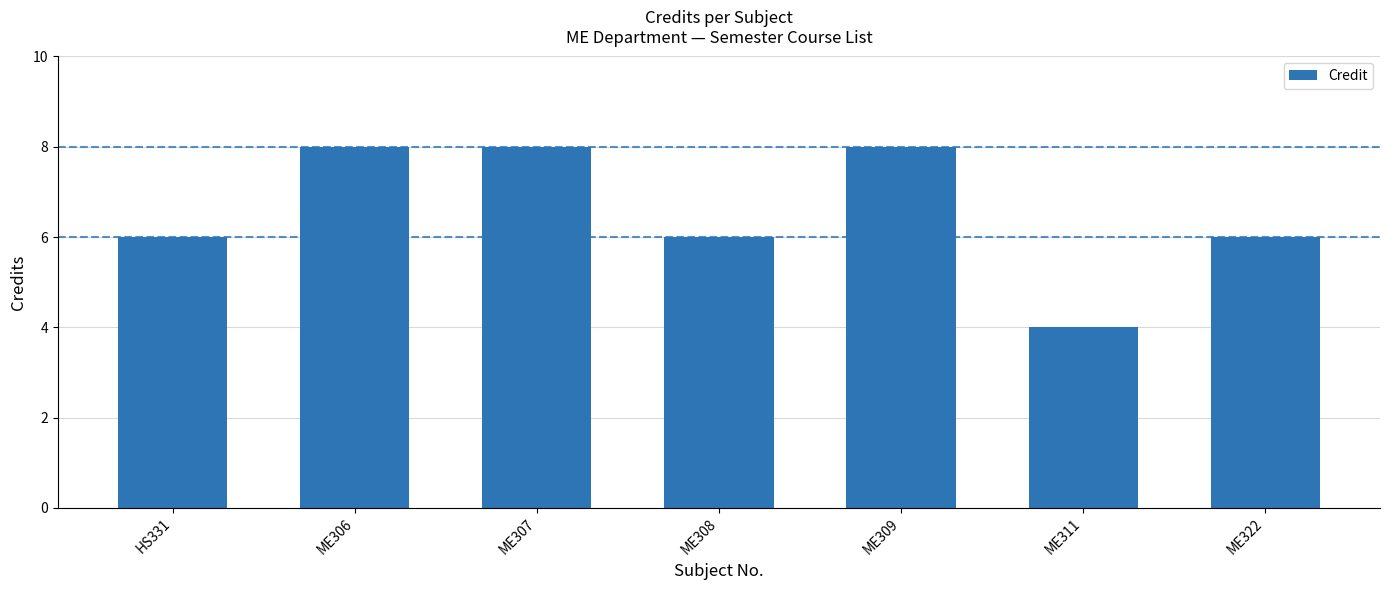

What is the change in value from ME307 to ME311?

-4